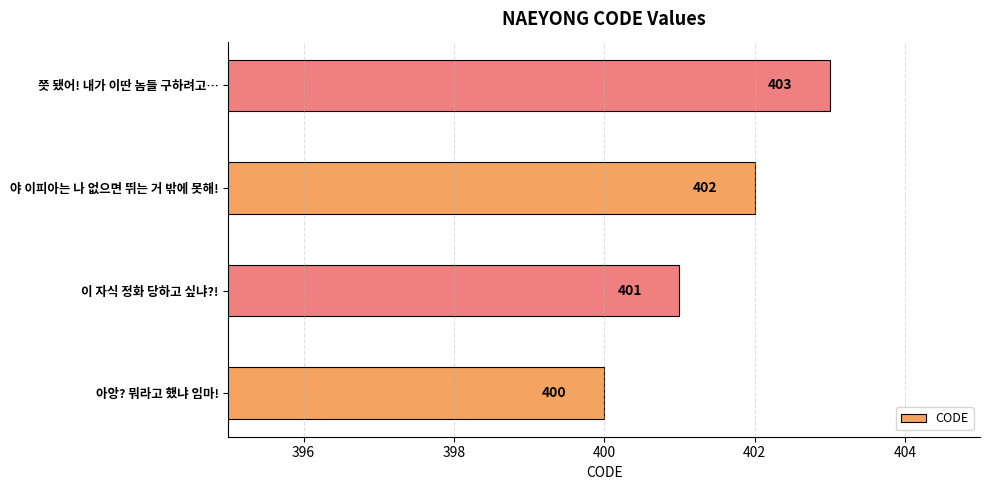

Reading bottom to top, transcribe all the data shown in this chart.

아앙? 뭐라고 했냐 임마!=400	이 자식 정화 당하고 싶냐?!=401	야 이피아는 나 없으면 뛰는 거 밖에 못해!=402	쯧 됐어! 내가 이딴 놈들 구하려고…=403